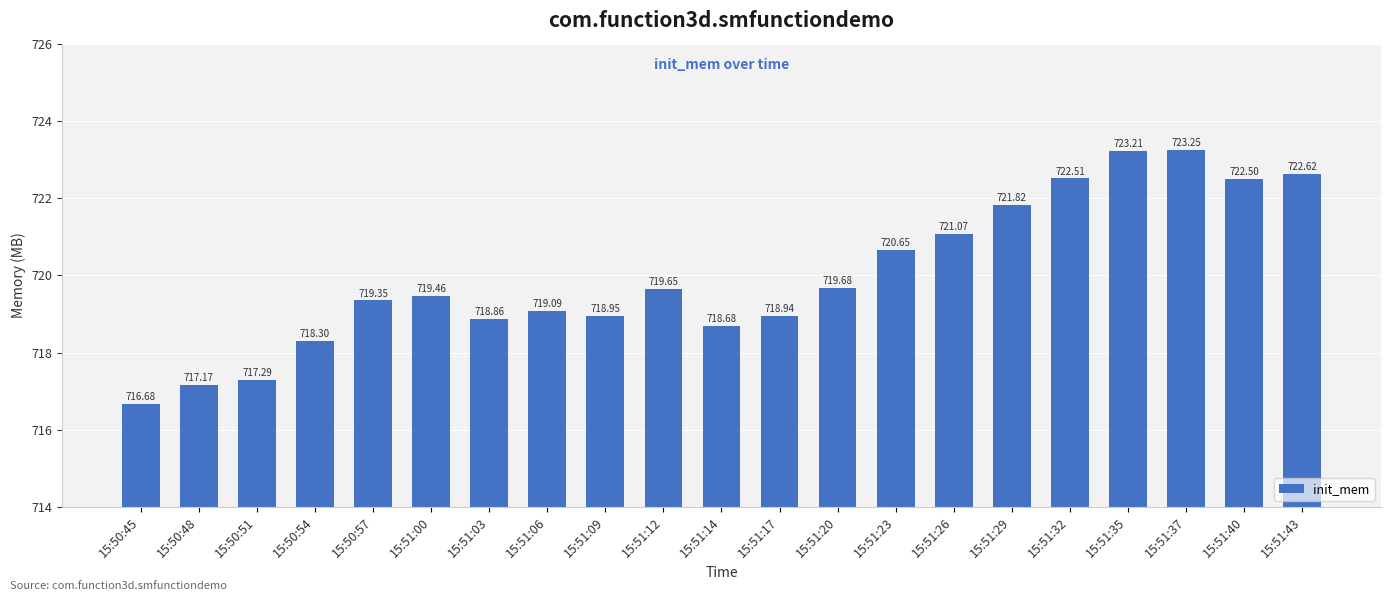

Is it true that the value at 15:51:17 is 1022.6?

False